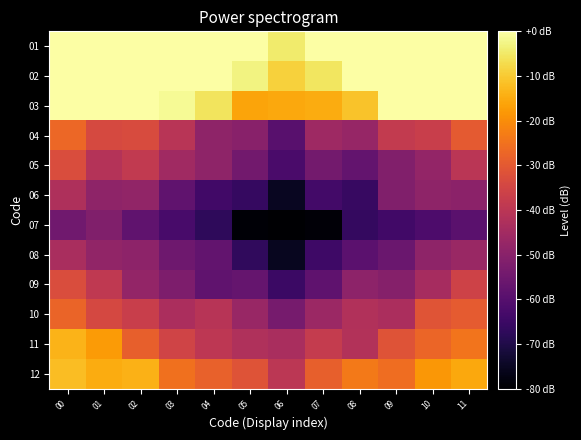

At 02, list the series in order from largest to smallest.

01, 02, 03, 12, 11, 04, 10, 05, 09, 06, 08, 07